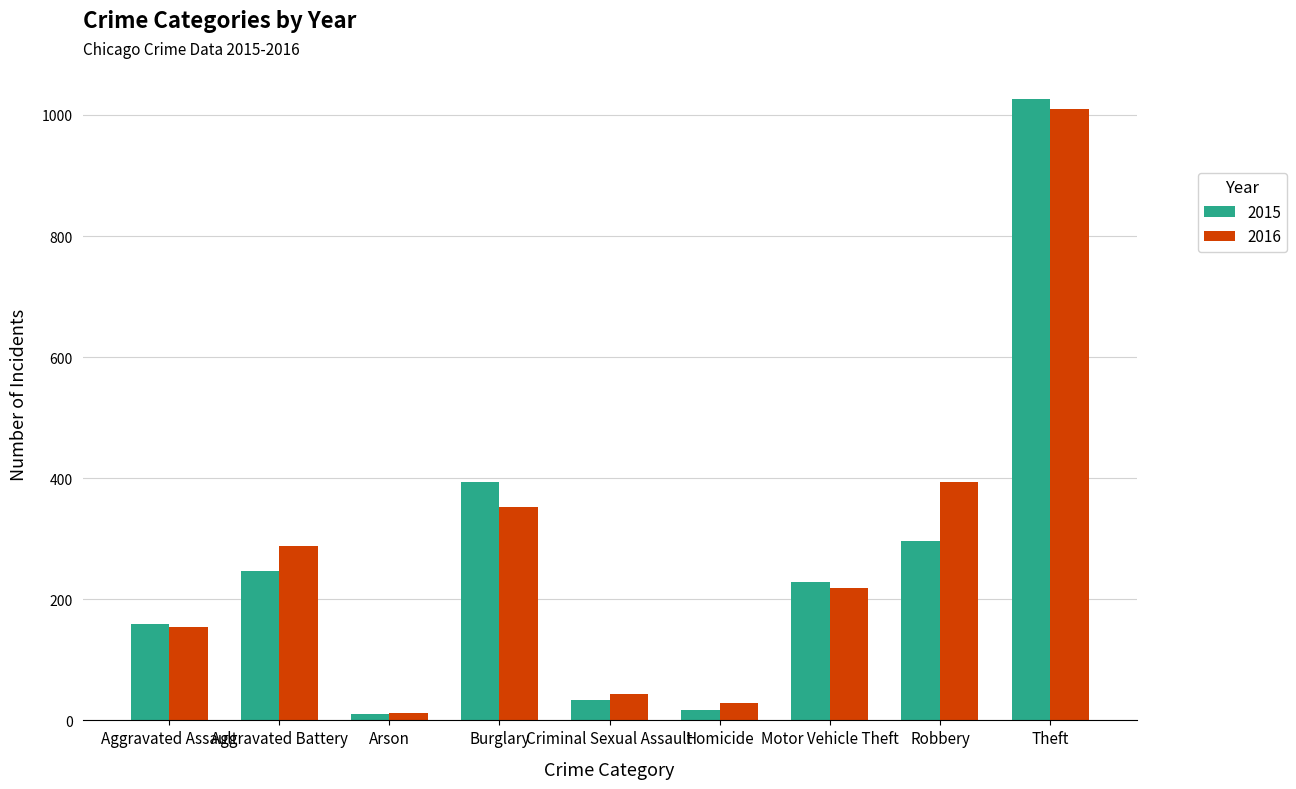

Which series has the widest spread of values?

2015